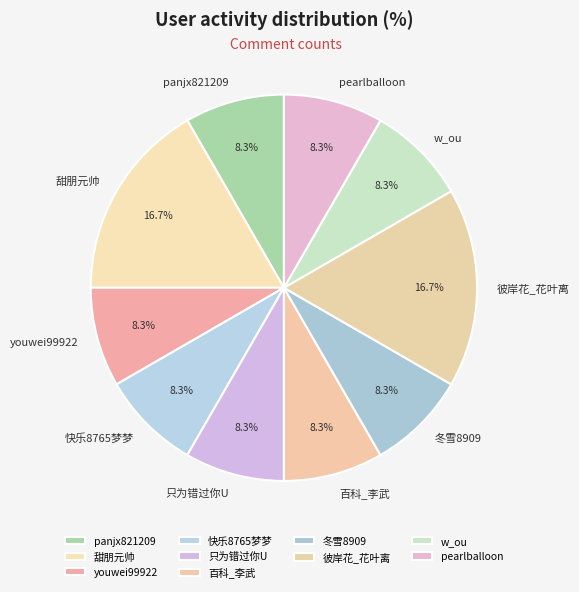

The pearlballoon slice represents 16% of the pie. True or false?

False